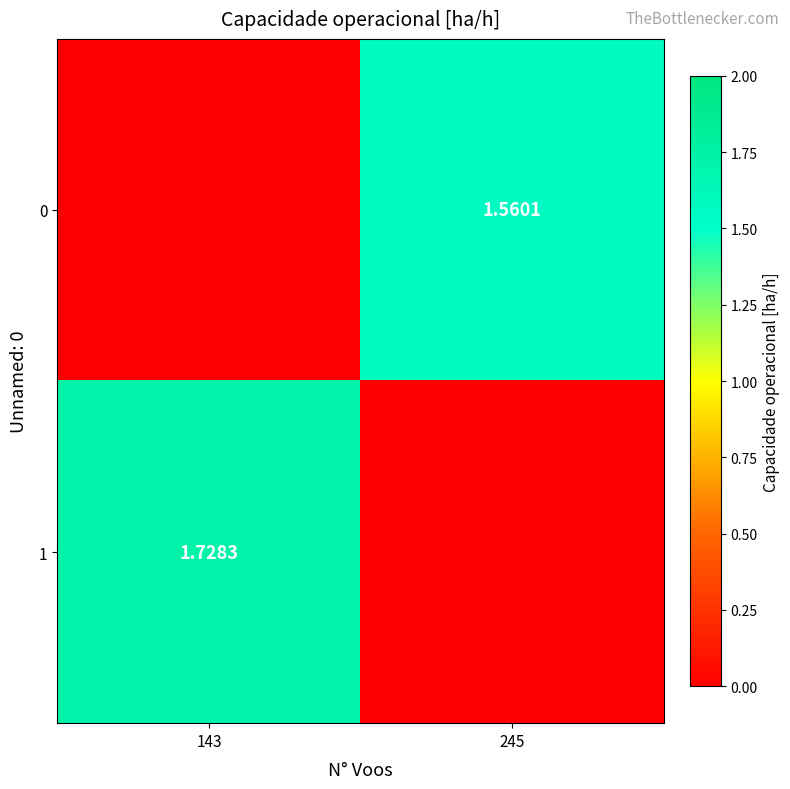

List the labels in order of 1 value, largest first.

143, 245